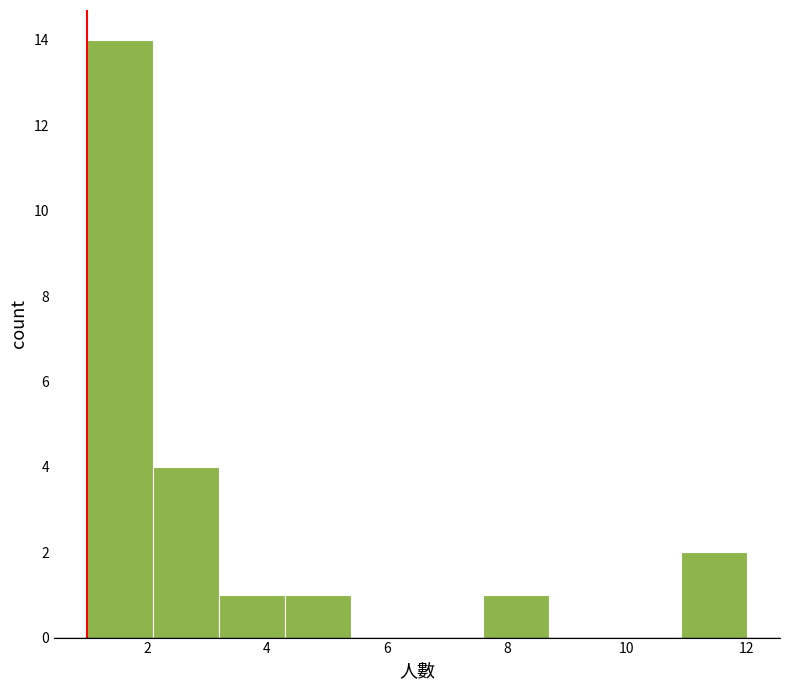

Reading left to right, transcribe this chart: for each bar, give the range it covers on the x-axis and its height. Neither the bar edges nor the heights are printed on the chart, so give them approximately, as read against the axes.

1.0 to 2.1: 14
2.1 to 3.2: 4
3.2 to 4.3: 1
4.3 to 5.4: 1
5.4 to 6.5: 0
6.5 to 7.6: 0
7.6 to 8.7: 1
8.7 to 9.8: 0
9.8 to 10.9: 0
10.9 to 12.0: 2